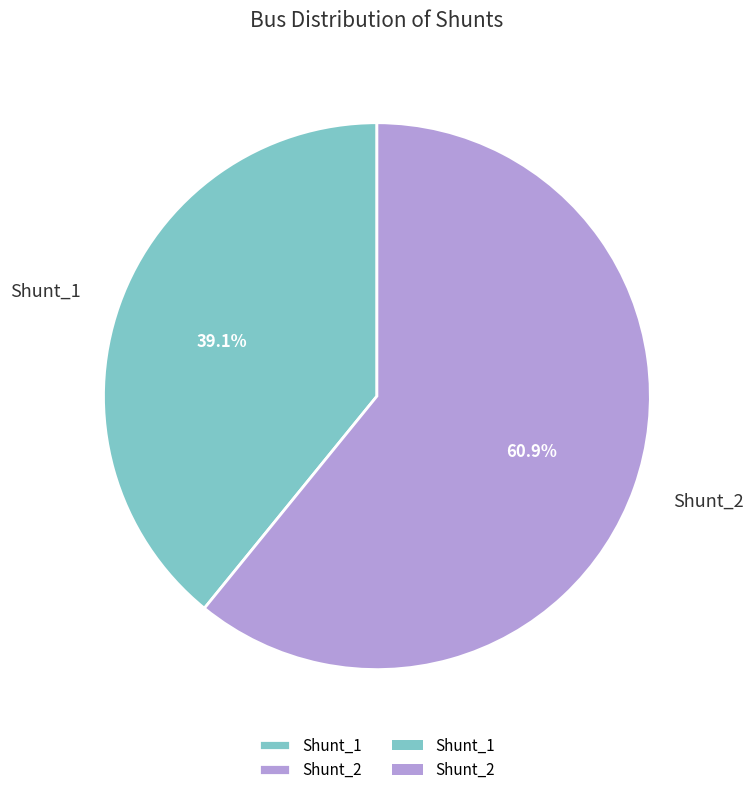

Is there any slice that represents more than half of the pie?

Yes